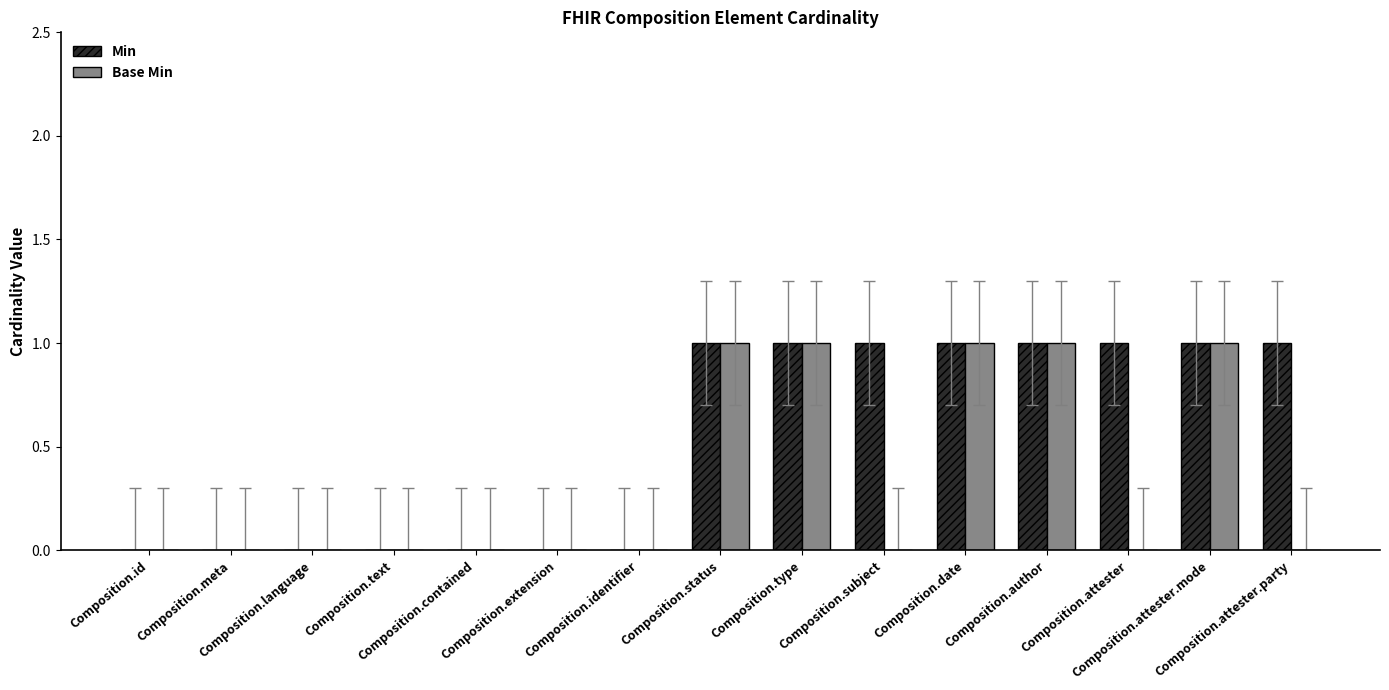

How many categories are shown in the chart?

15